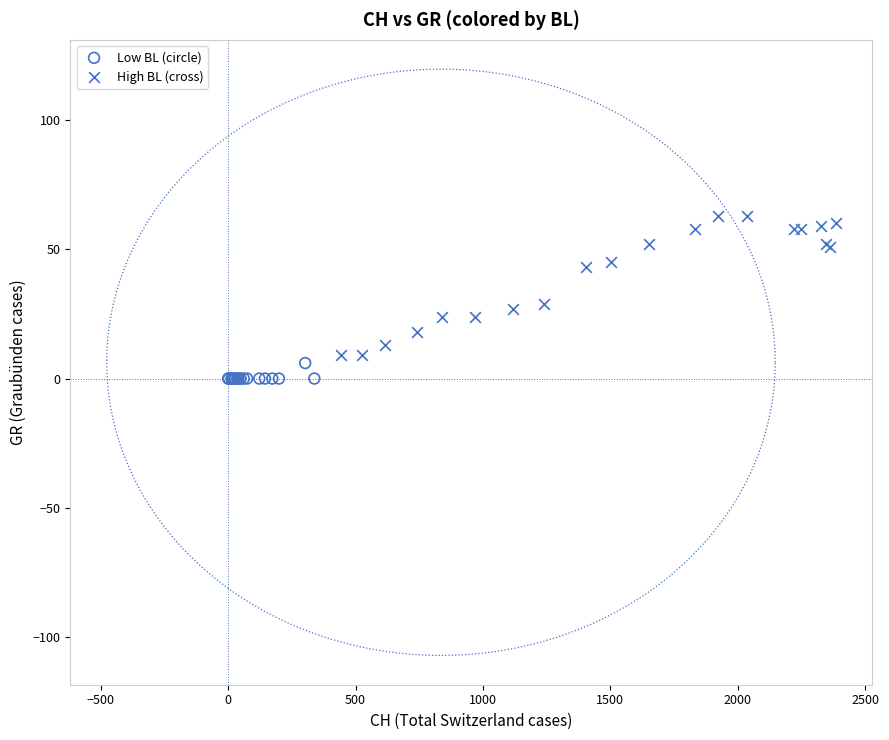

Which series contains the highest Y value?

High BL (cross)